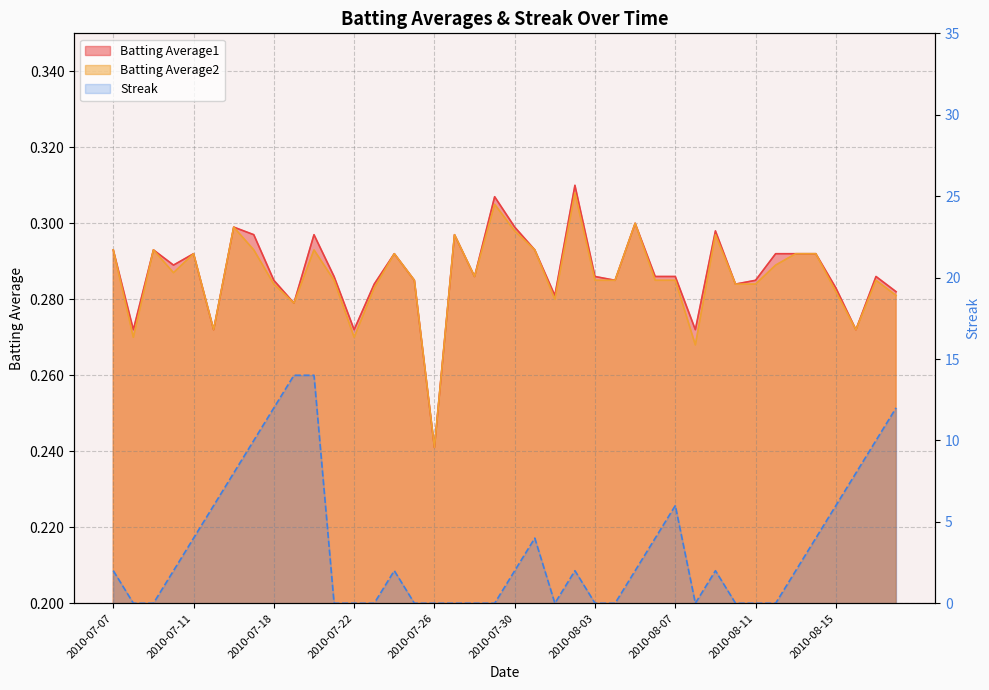

Which series has the widest spread of values?

Streak